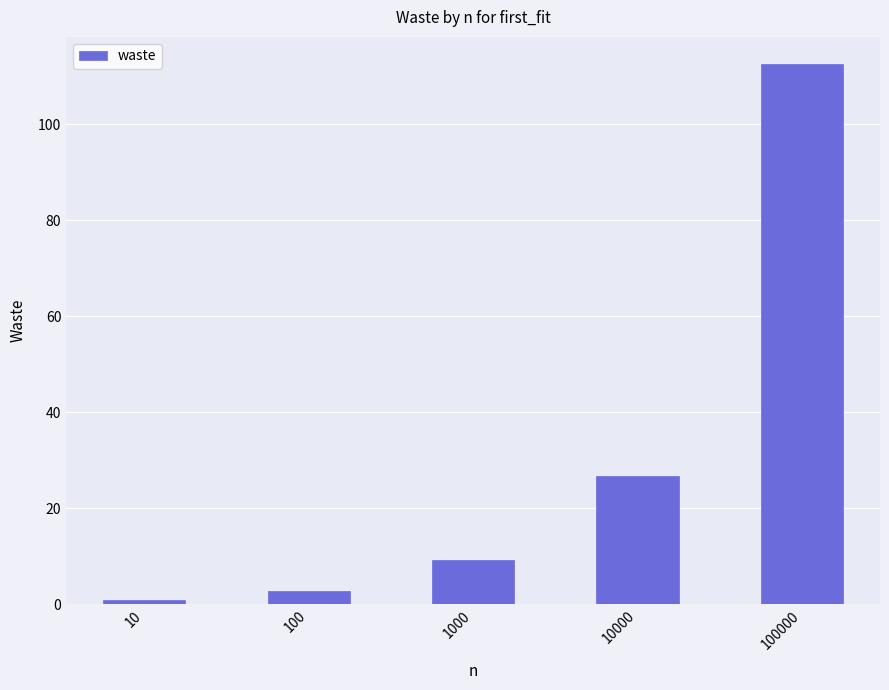

Count the number of data series in this chart.

1